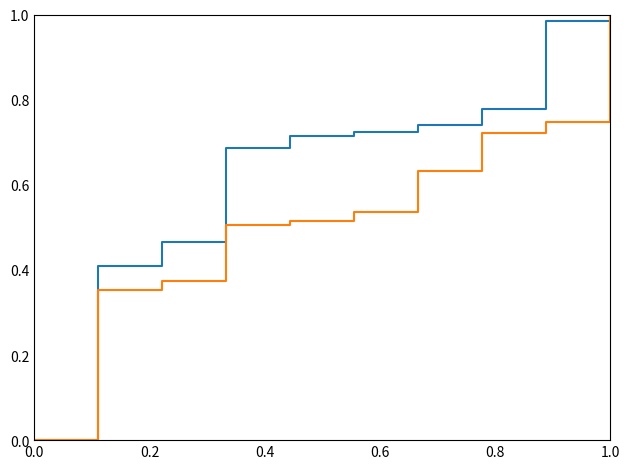

How many lines are shown in the chart?

2